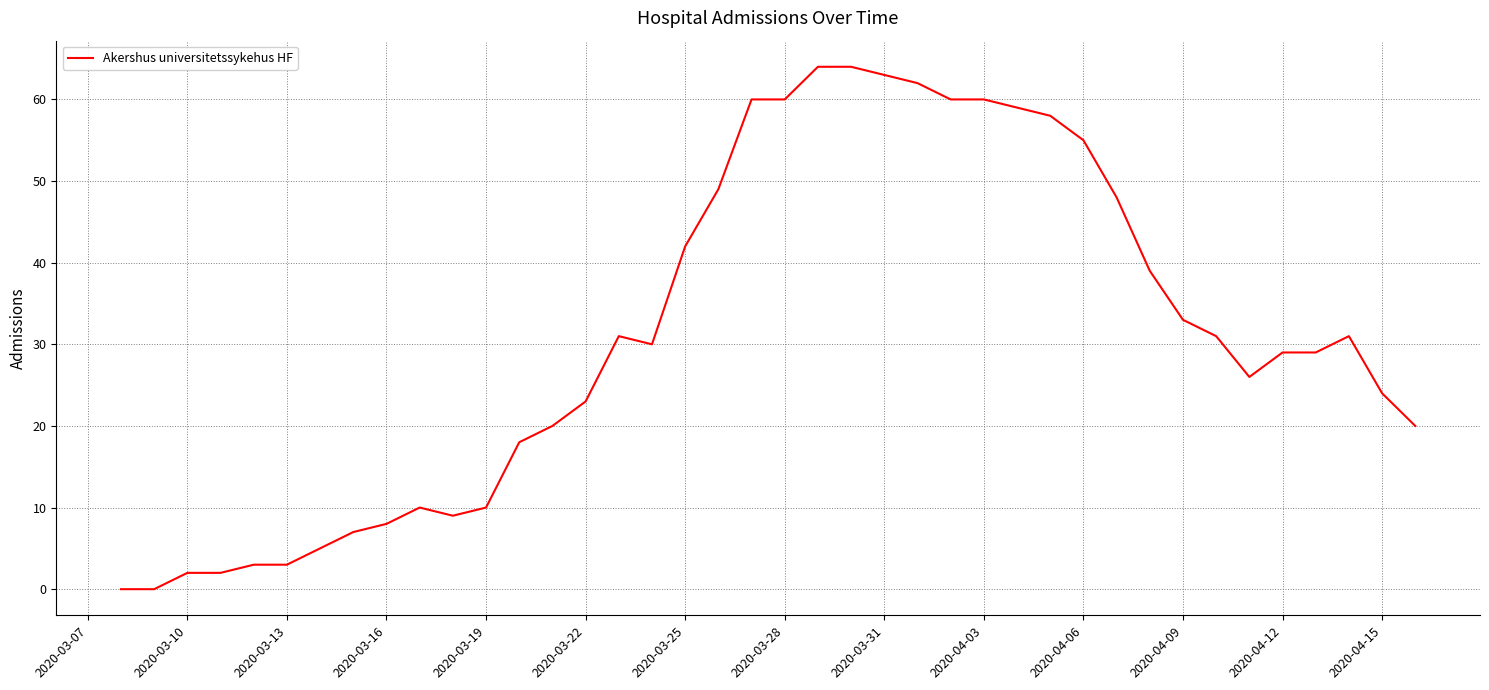

What is the difference between the maximum and minimum values?

64